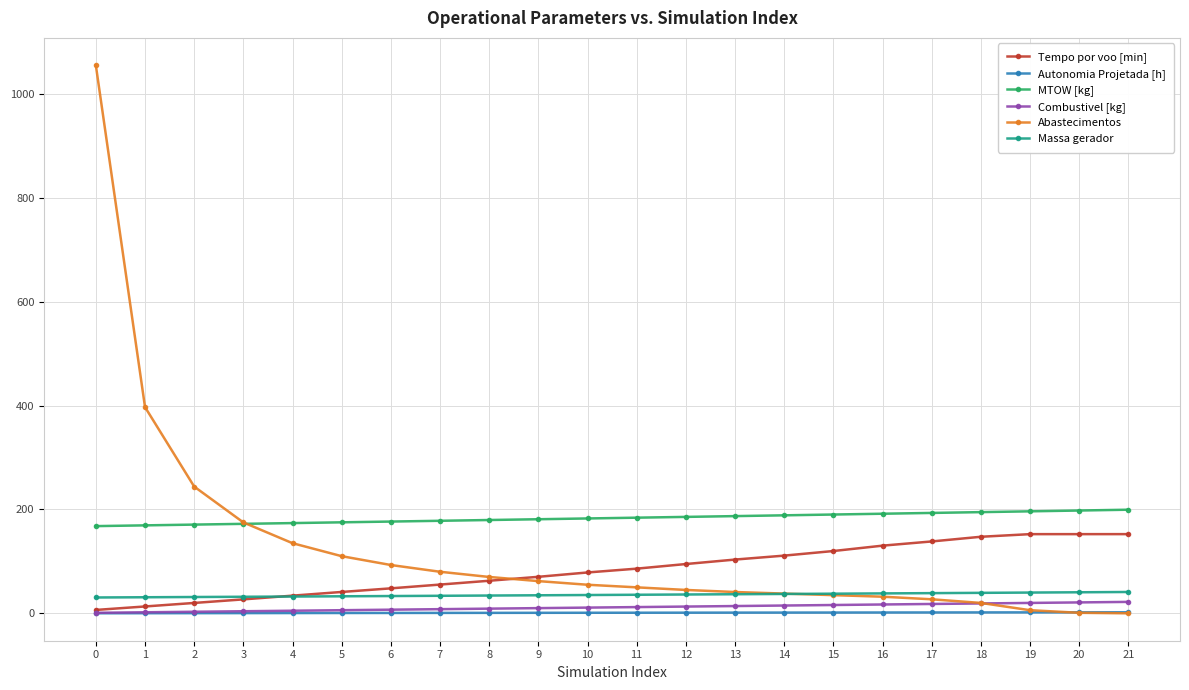

Which series has the widest spread of values?

Abastecimentos